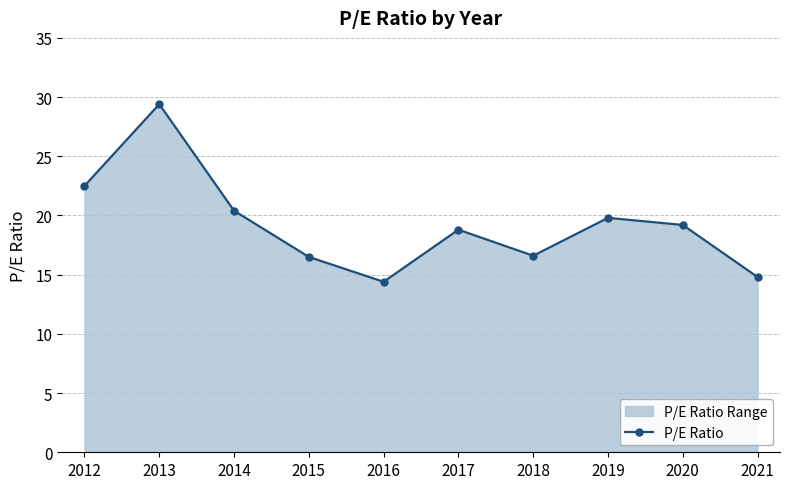

Where is the data nearest to the value 21?

2014